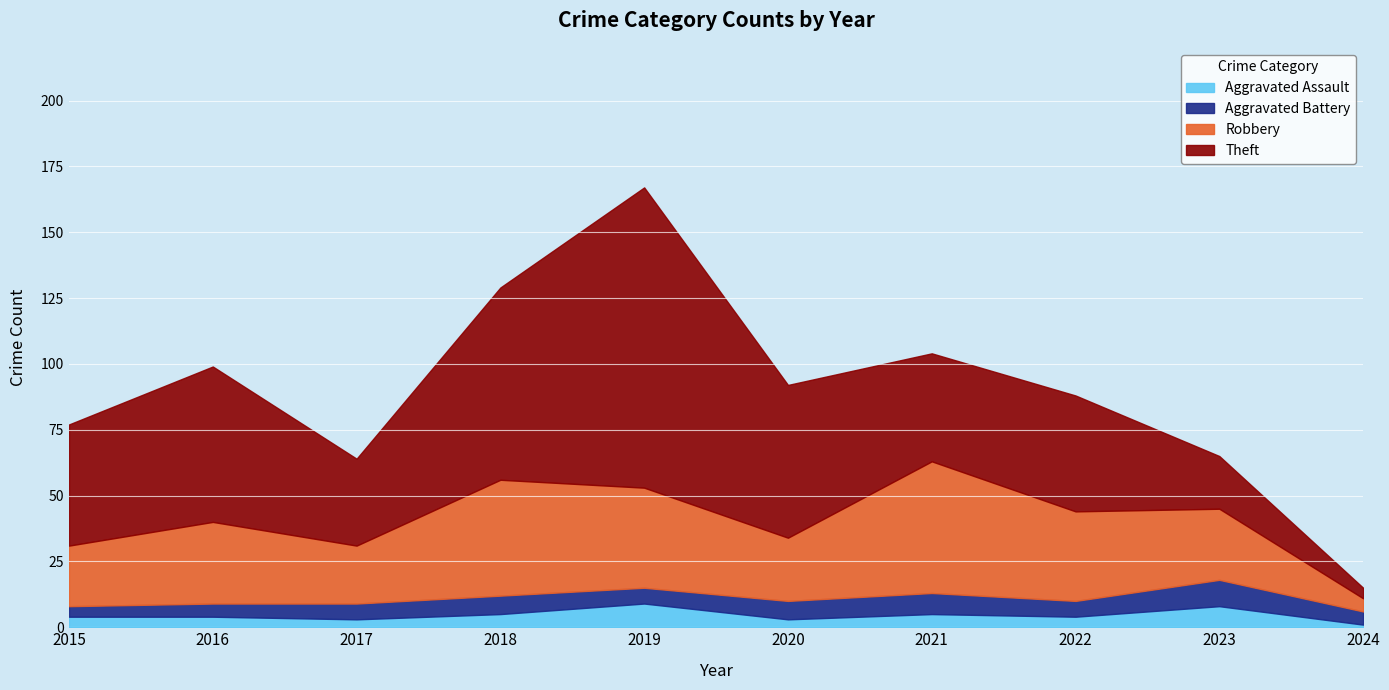

Reading left to right, what are all the values shown in this chart?

Aggravated Assault: 4	4	3	5	9	3	5	4	8	1
Aggravated Battery: 4	5	6	7	6	7	8	6	10	5
Robbery: 23	31	22	44	38	24	50	34	27	5
Theft: 46	59	33	73	114	58	41	44	20	4